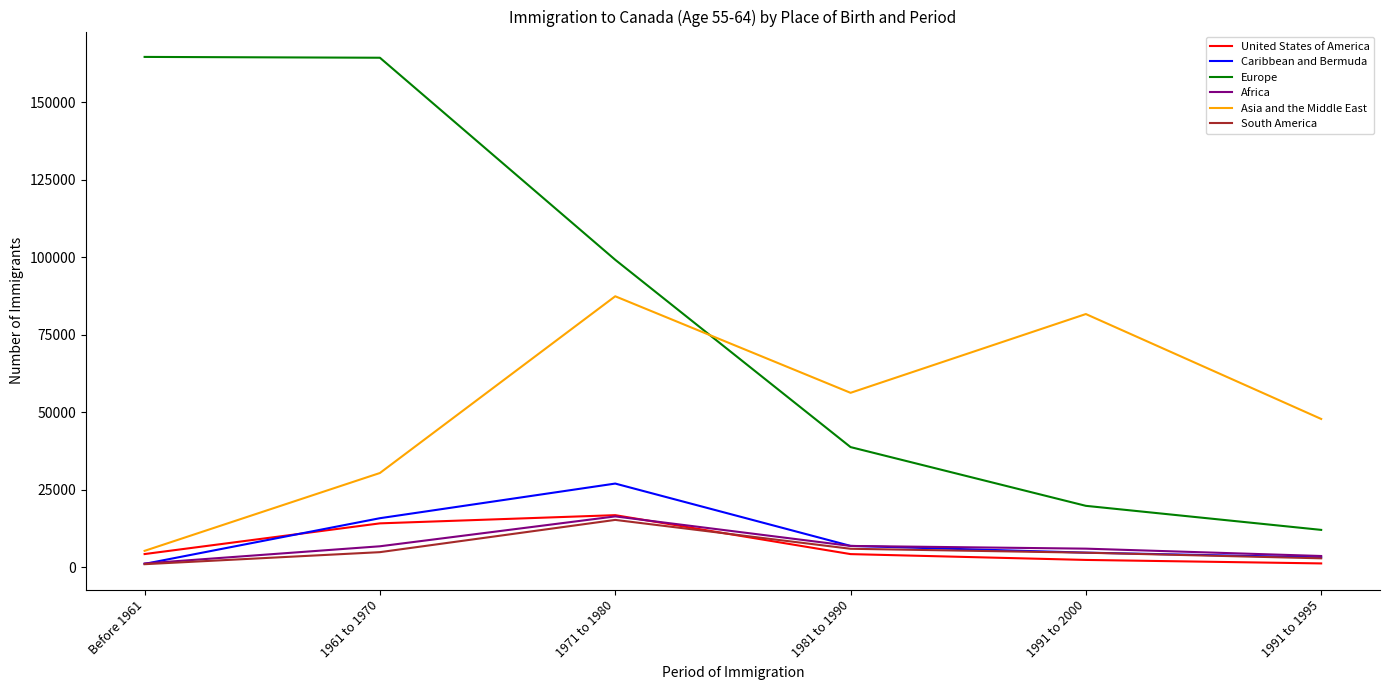

Which series has the widest spread of values?

Europe